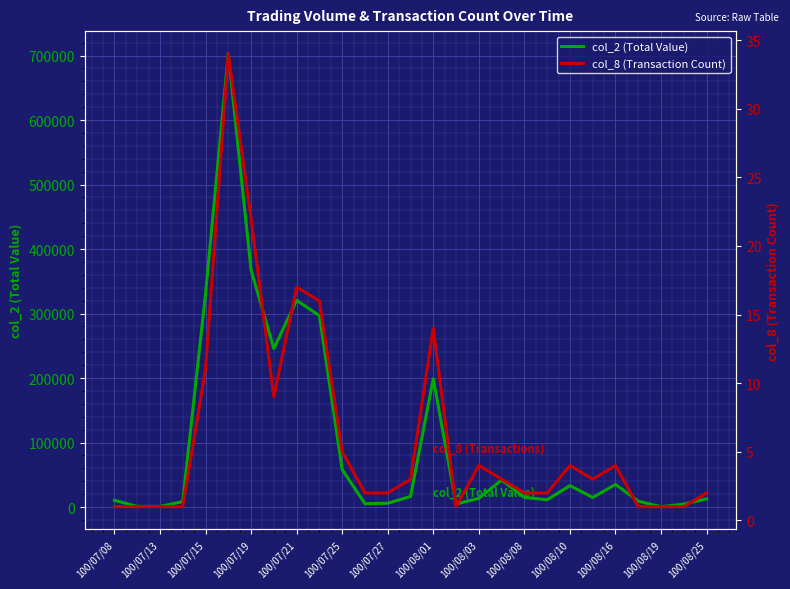

Which label corresponds to the smallest value in the chart?

100/07/08